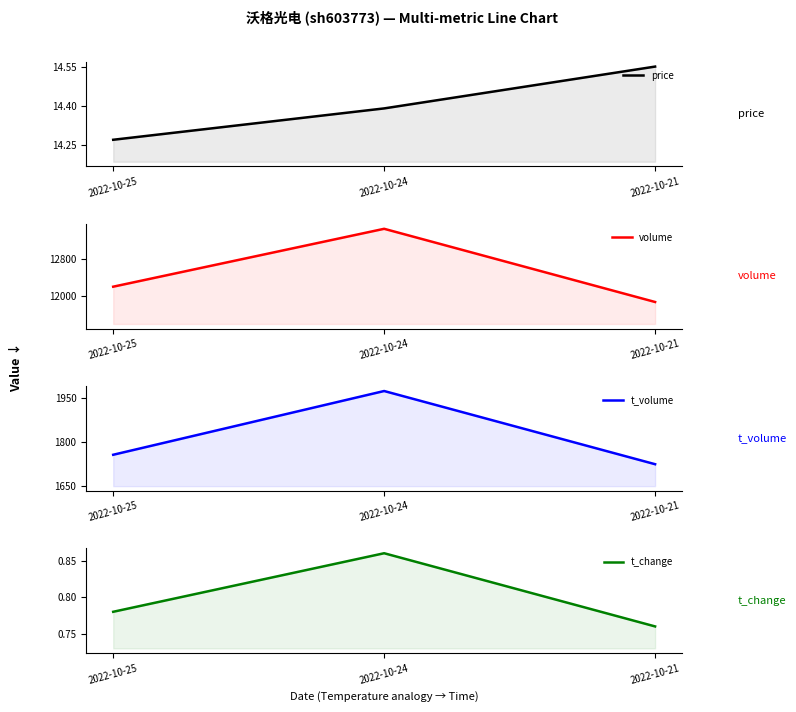

Count the t_change values in the range 0 to 1.

3